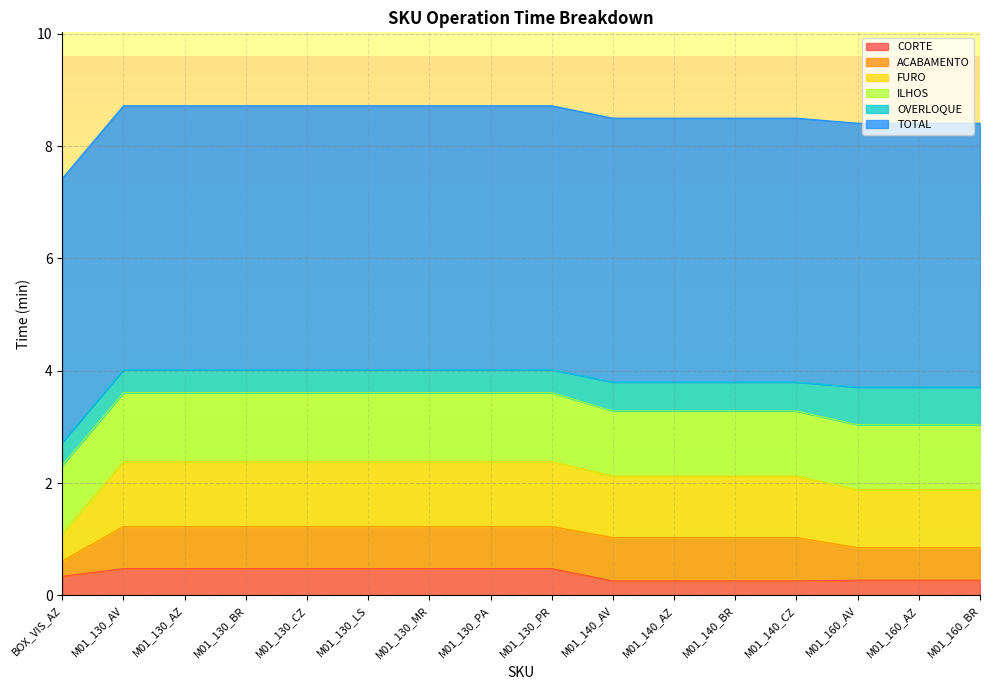

What are all the series names shown in the legend?

CORTE, ACABAMENTO, FURO, ILHOS, OVERLOQUE, TOTAL